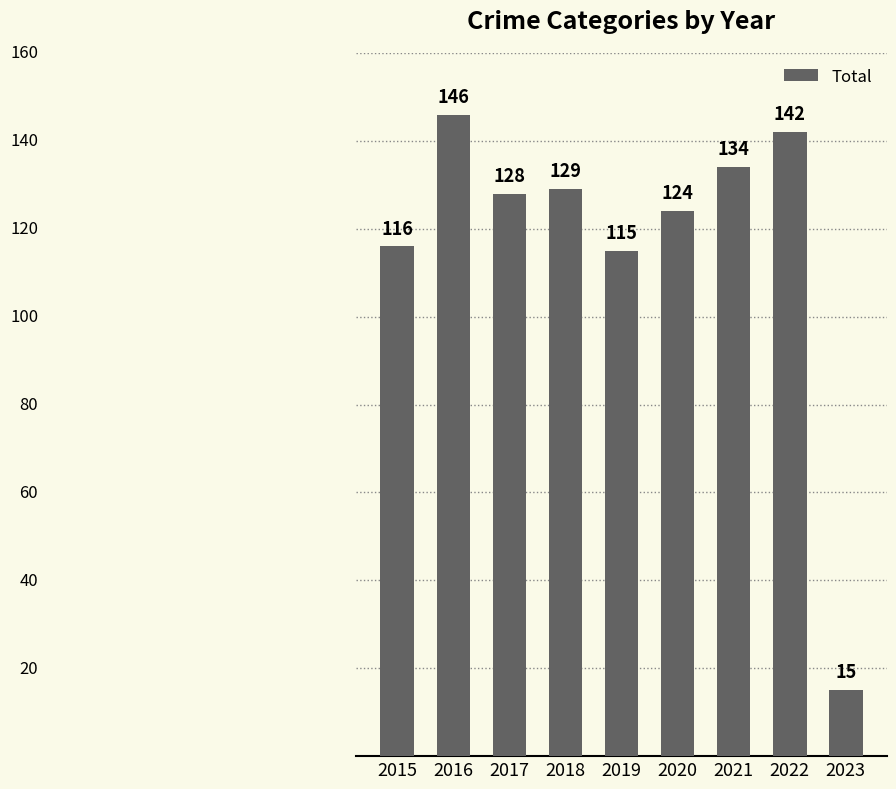

List the labels in order of value, smallest first.

2023, 2019, 2015, 2020, 2017, 2018, 2021, 2022, 2016